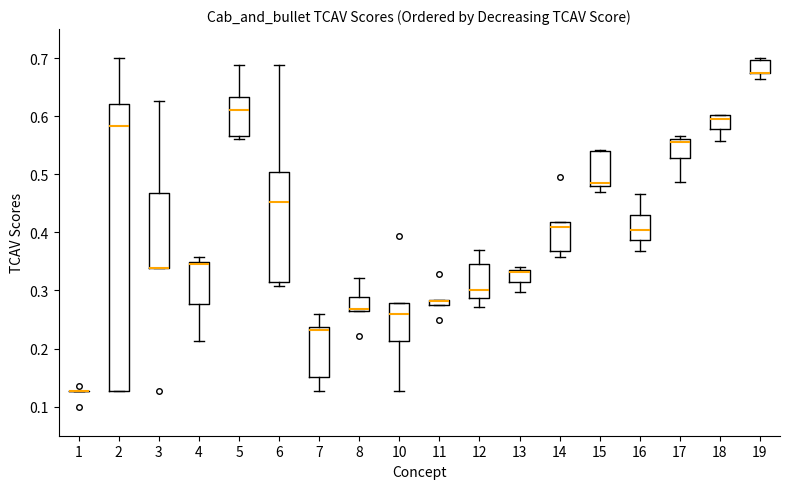

Where is the lower edge of the box at x = 17 on the y-axis? The values are not printed on the chart, so give them approximately, as read against the axis.

0.53